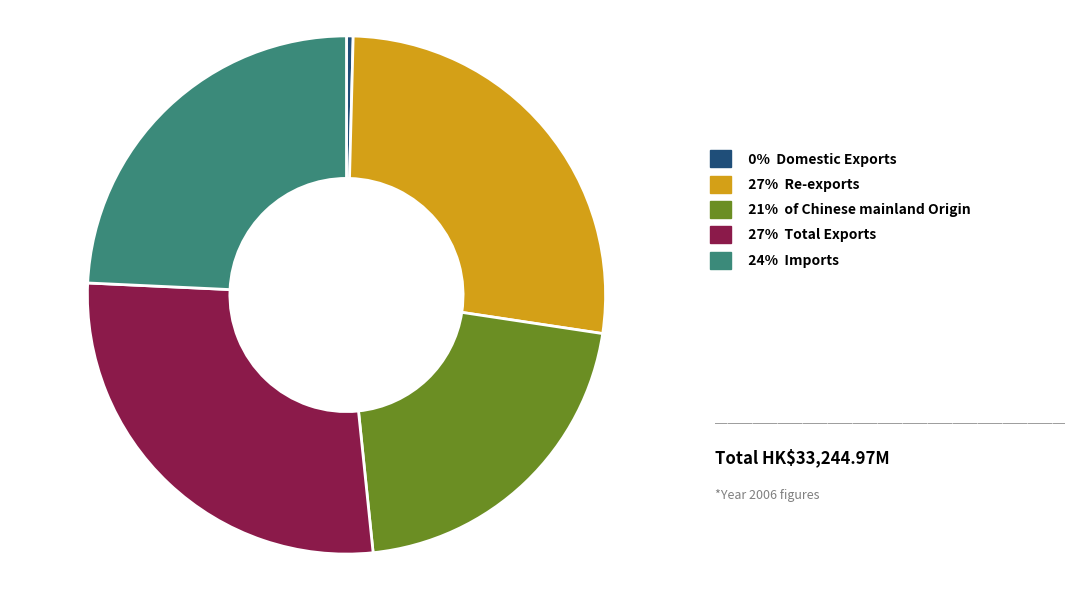

Is there a majority slice in this chart?

No